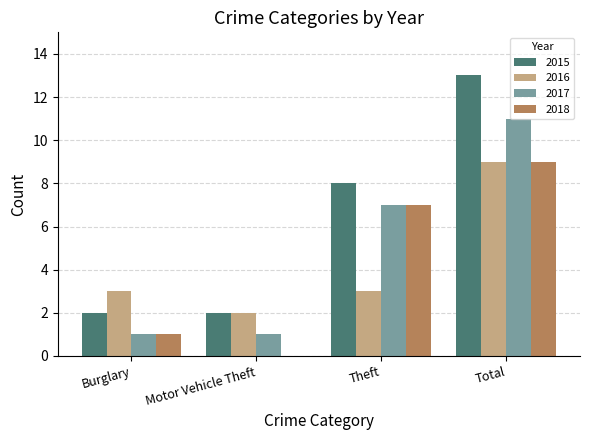

Between Motor Vehicle Theft and Total, which series saw the biggest shift?

2015